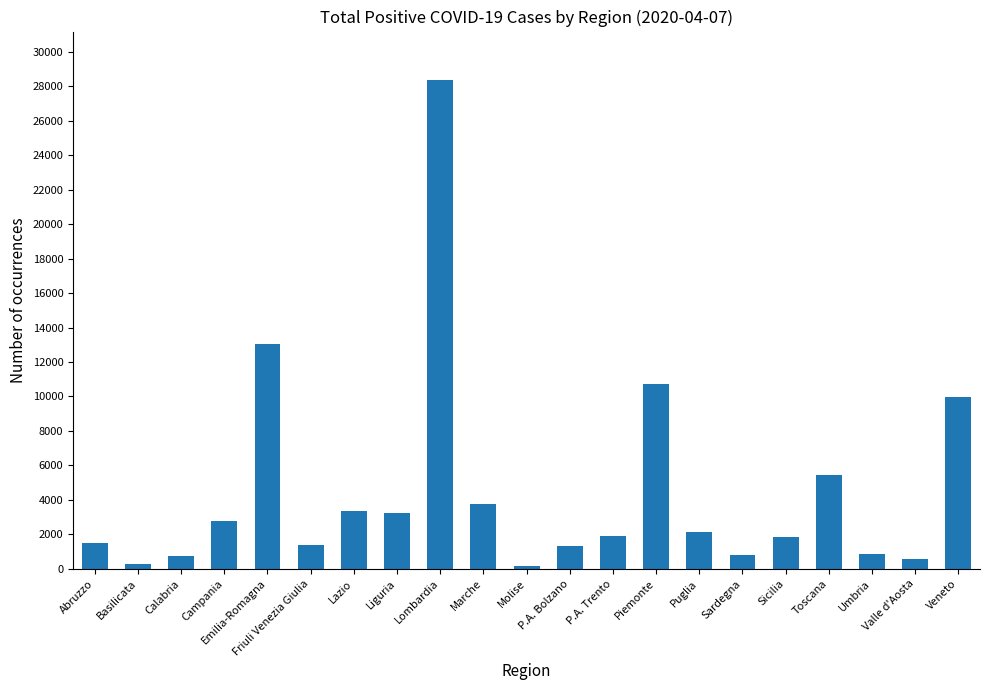

What is the difference between the maximum and minimum values?

28158